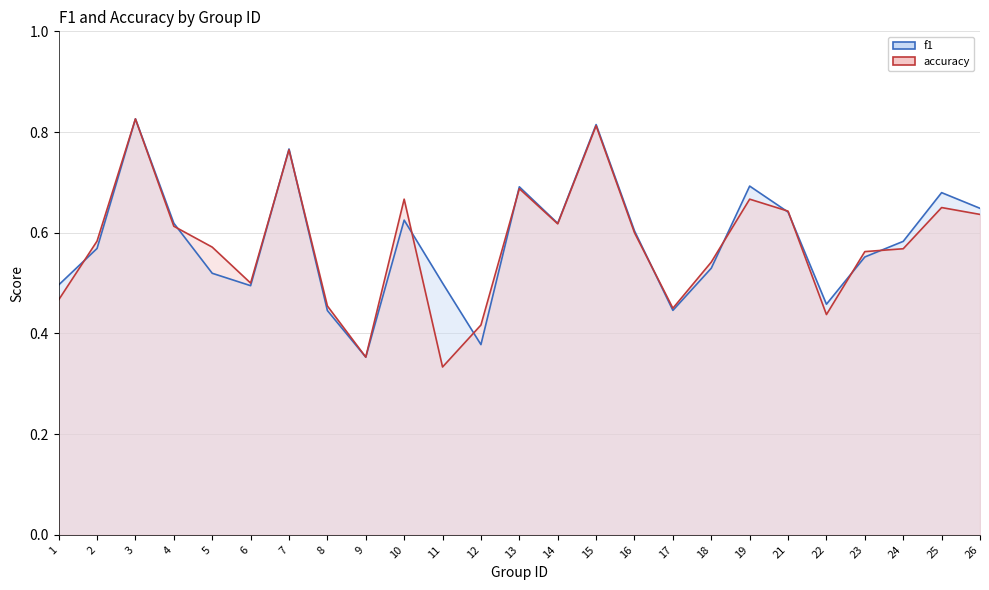

Reading left to right, extract all data points from this chart.

f1: 0.5	0.6	0.8	0.6	0.5	0.5	0.8	0.4	0.4	0.6	0.5	0.4	0.7	0.6	0.8	0.6	0.4	0.5	0.7	0.6	0.5	0.6	0.6	0.7	0.6
accuracy: 0.5	0.6	0.8	0.6	0.6	0.5	0.8	0.5	0.4	0.7	0.3	0.4	0.7	0.6	0.8	0.6	0.5	0.5	0.7	0.6	0.4	0.6	0.6	0.7	0.6